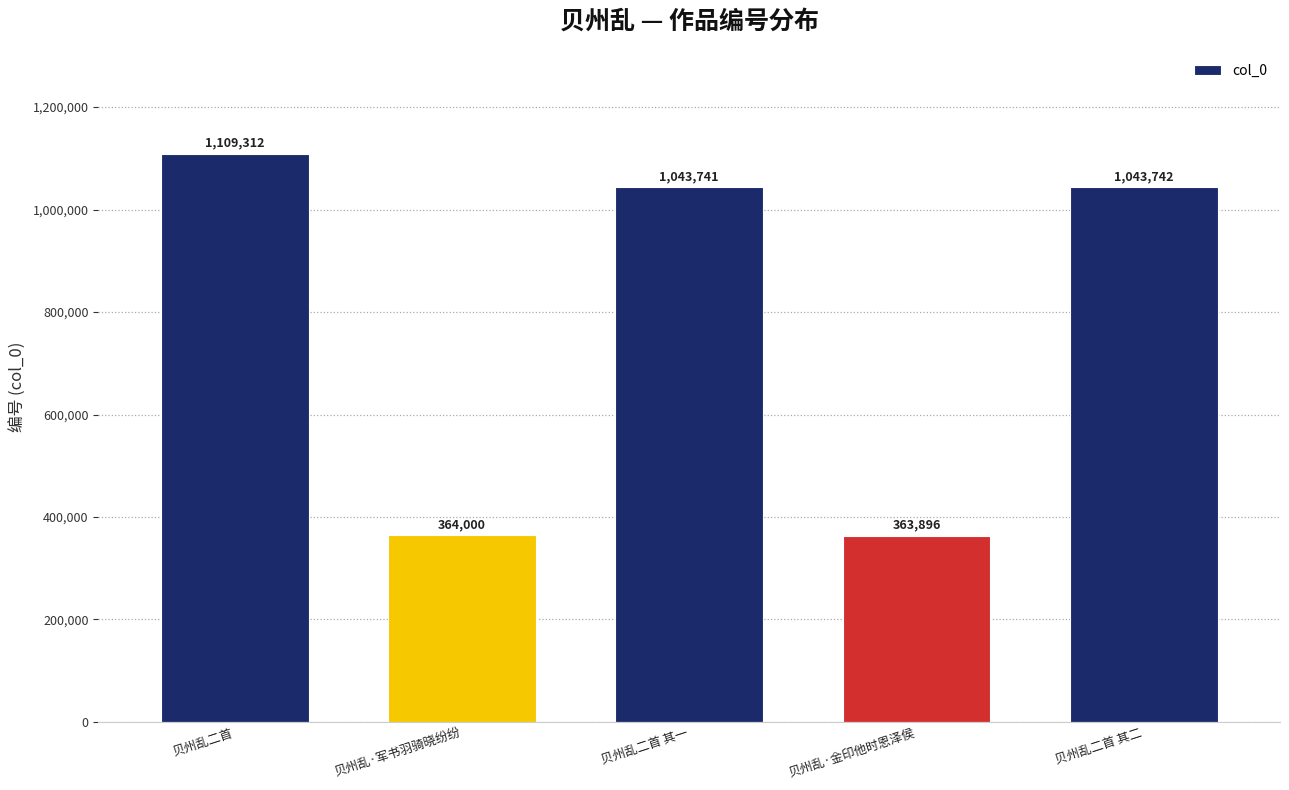

What is the minimum value shown in the chart?

363896